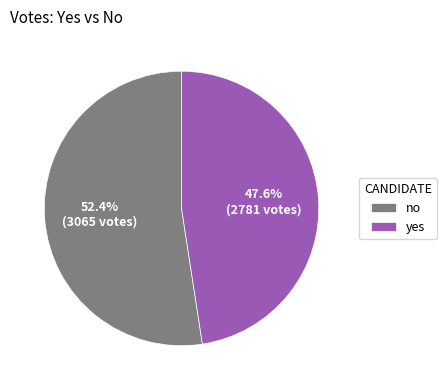

Which slice is the largest?

no